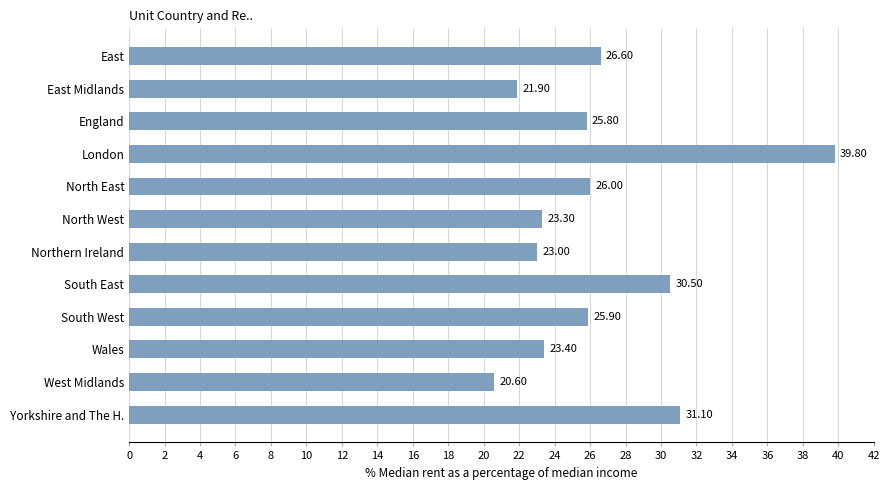

At which category does the chart reach its minimum across all series?

West Midlands